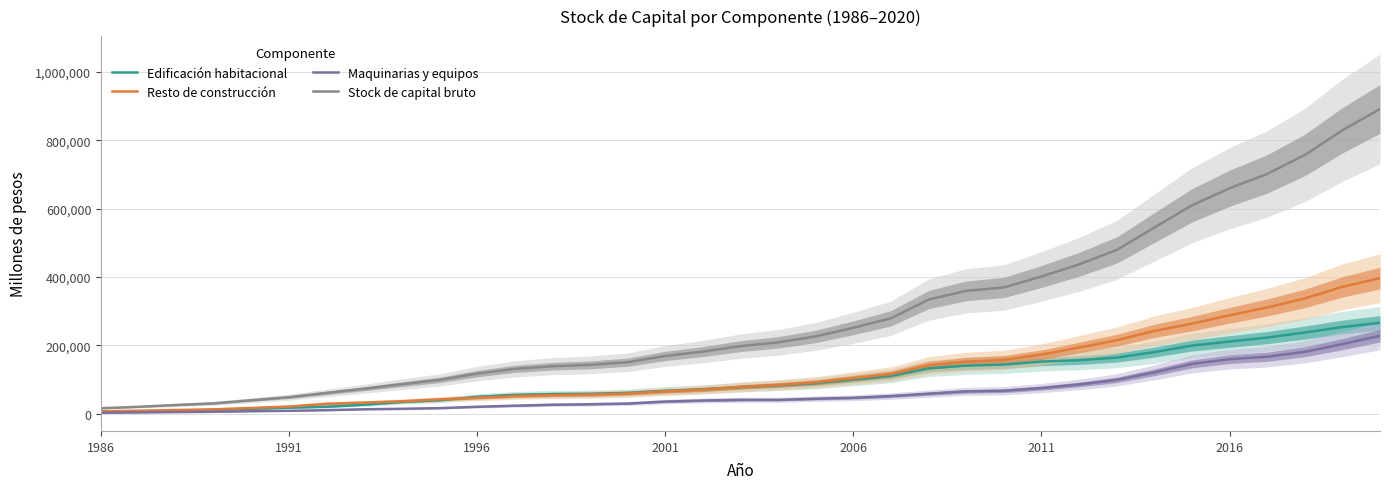

How many categories are shown in the chart?

35